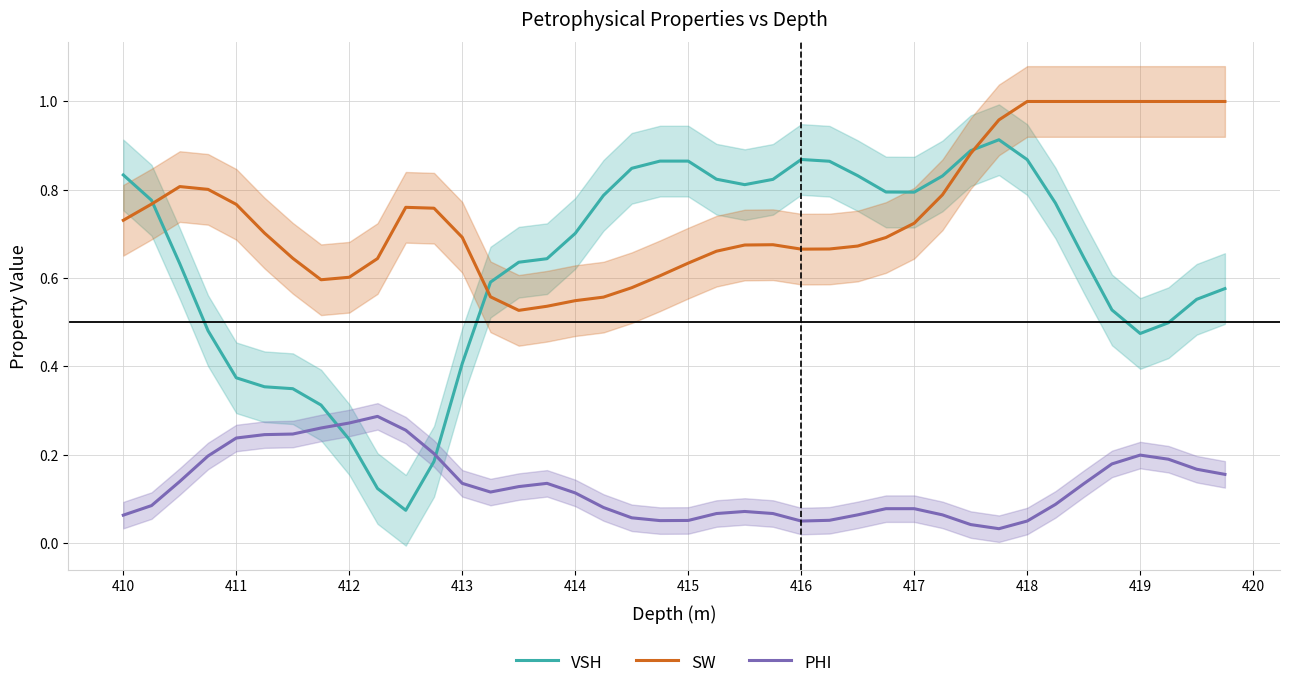

True or false: PHI and SW cross at least once.

False